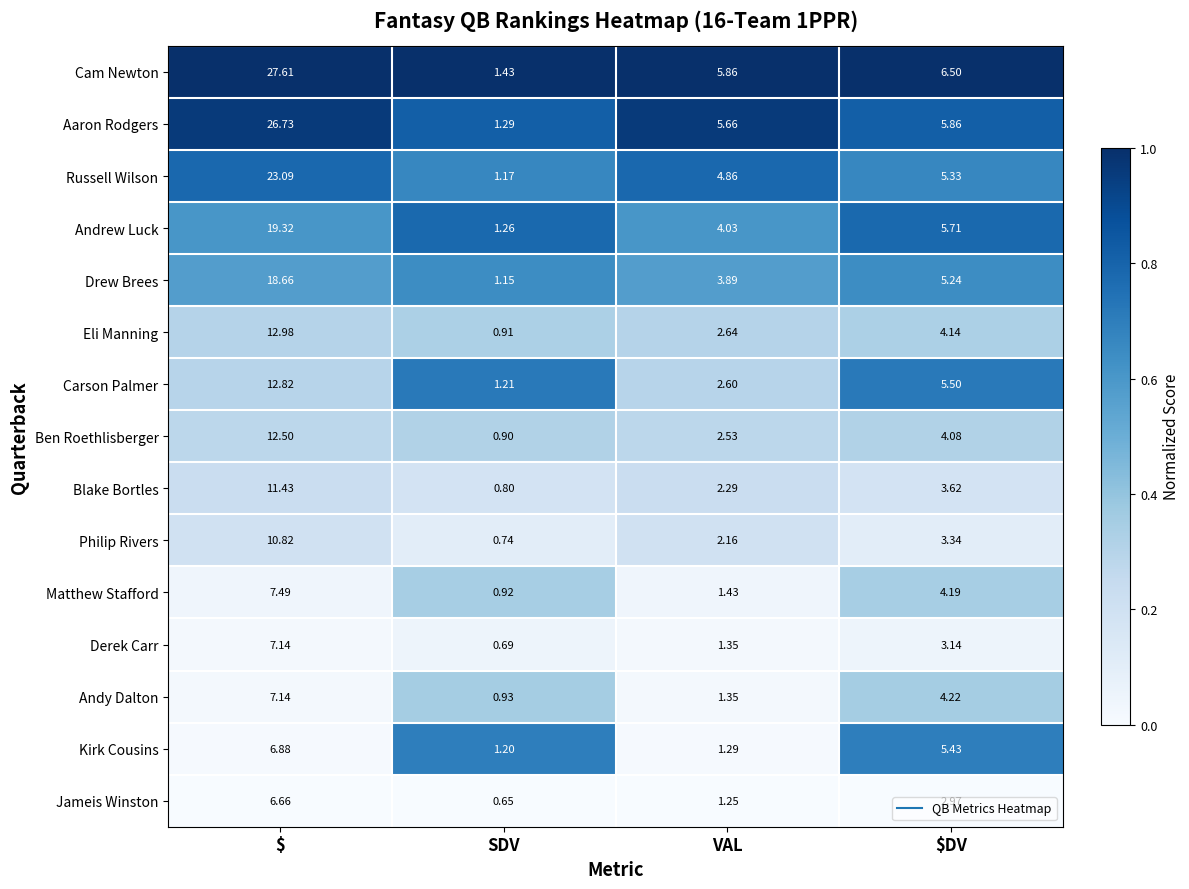

At which label does Kirk Cousins first exceed 5?

$